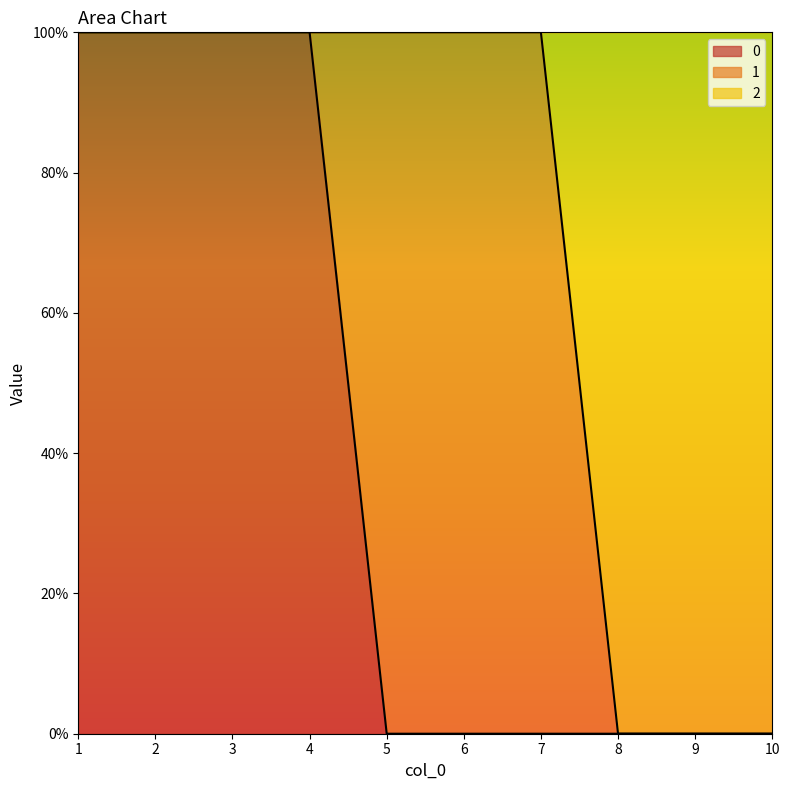

What is the value of the 0 point at the 2nd from the left?

1